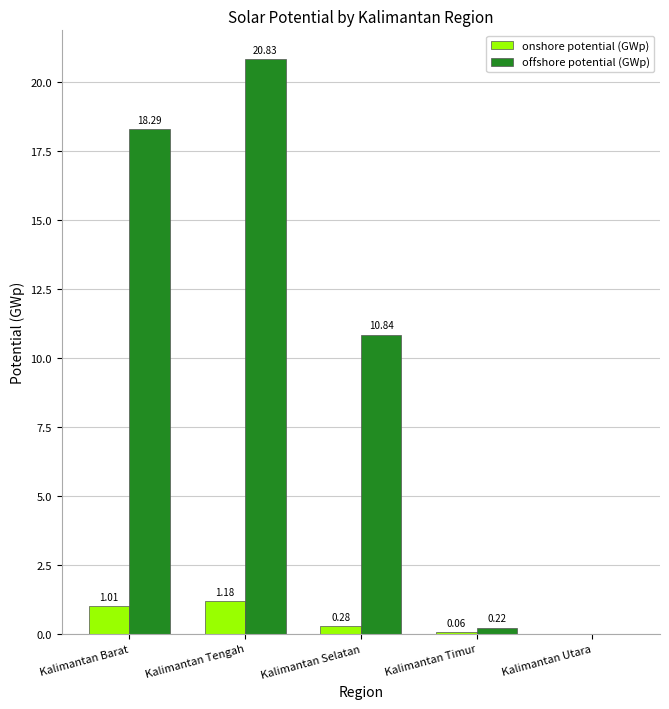

Which label corresponds to the largest value in the chart?

Kalimantan Tengah